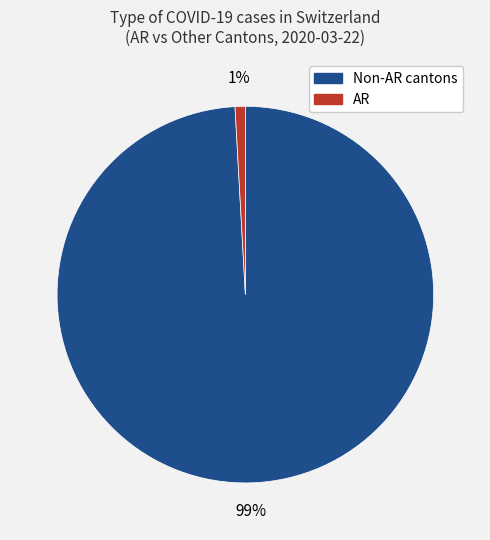

Count the number of slices in the pie.

2